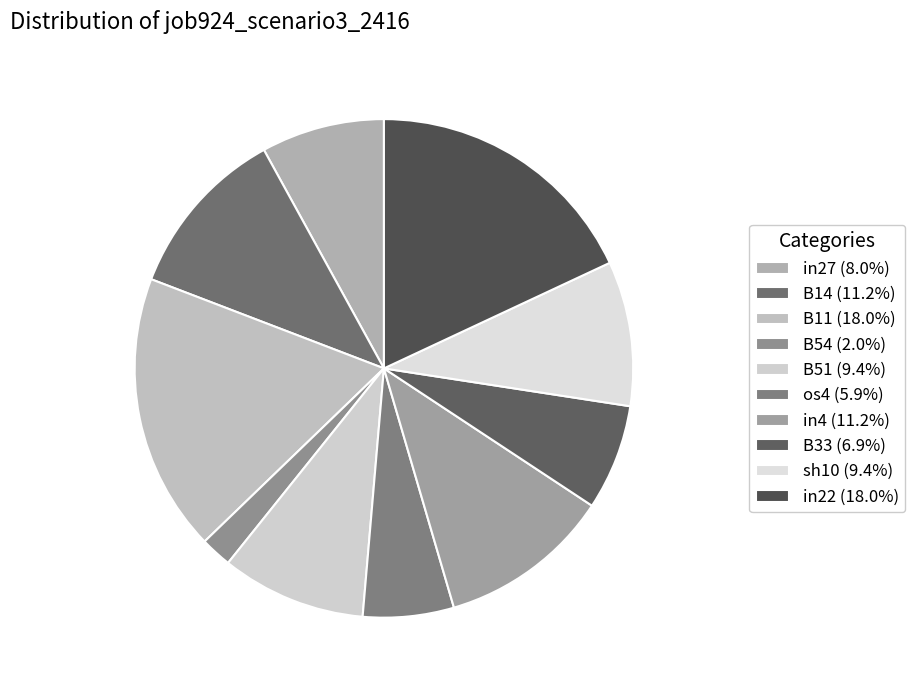

Does any single category account for the majority?

No